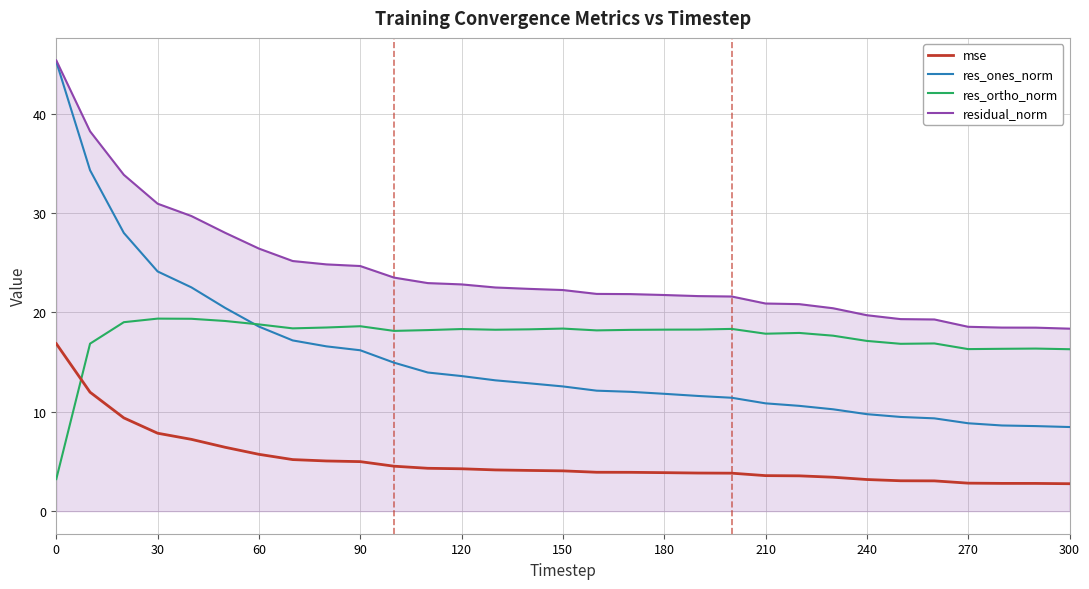

Which series has the largest total across all categories?

residual_norm